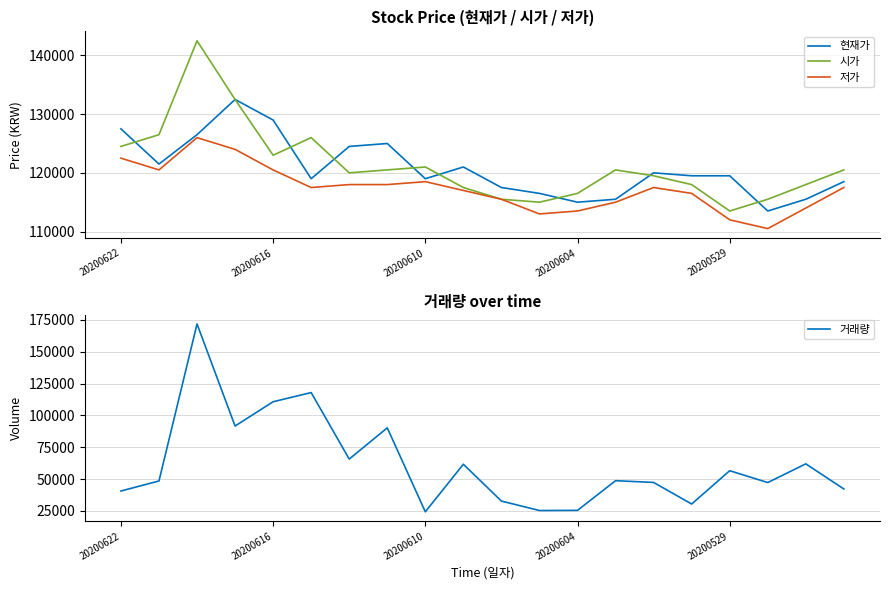

The value of 현재가 at 20200604 is 190789. True or false?

False